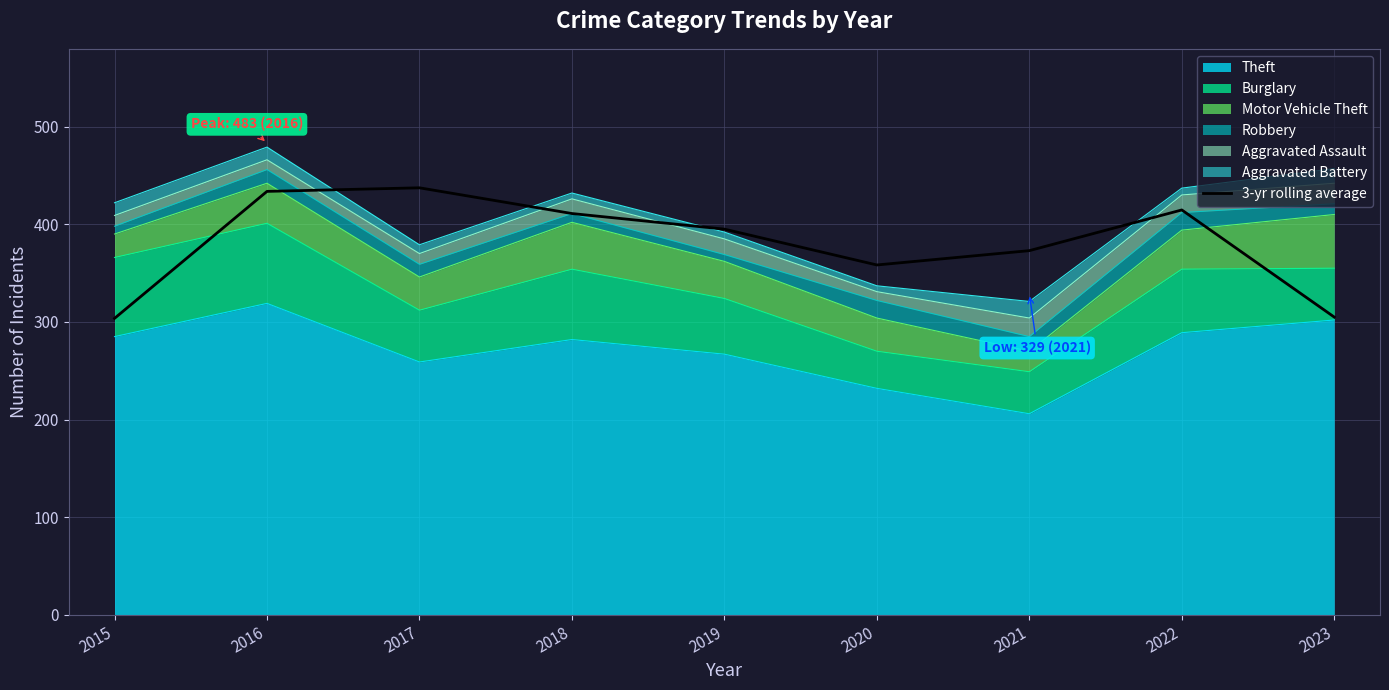

The value at 2020 is 112.6. True or false?

False